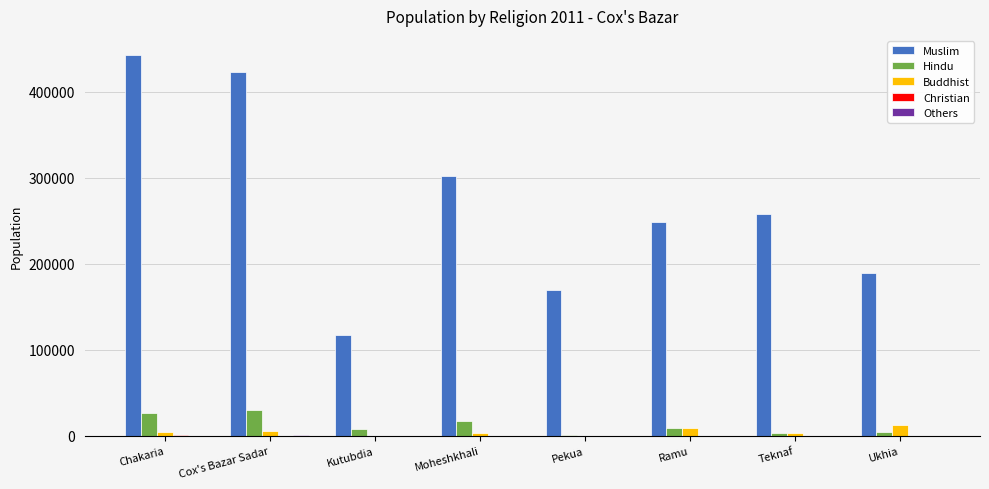

What is the maximum value shown in the chart?

442799